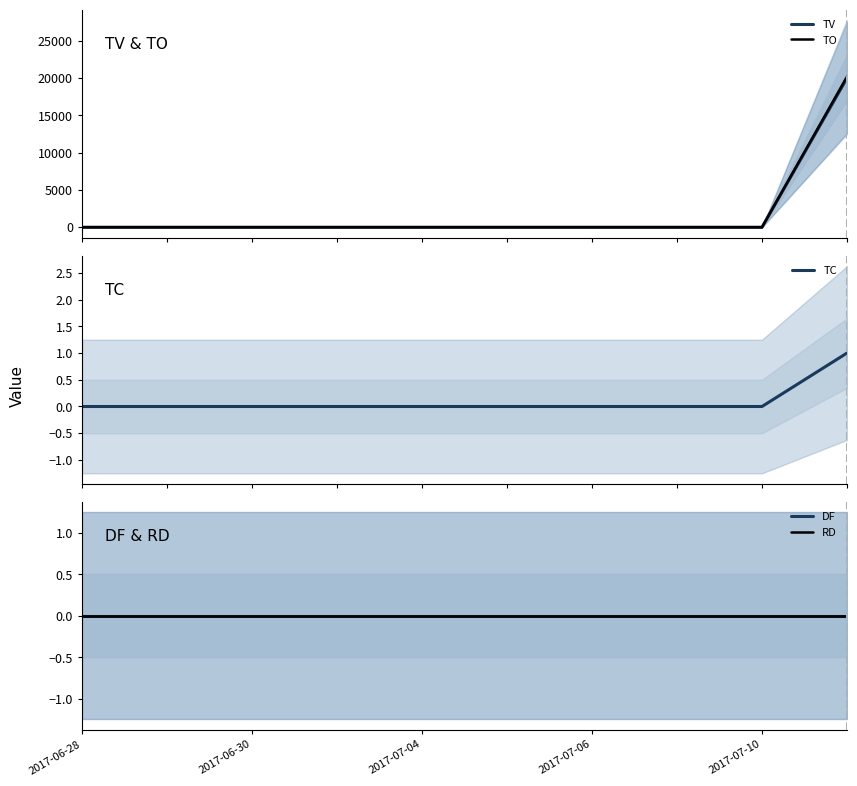

Which series has the largest range (max minus min)?

TO